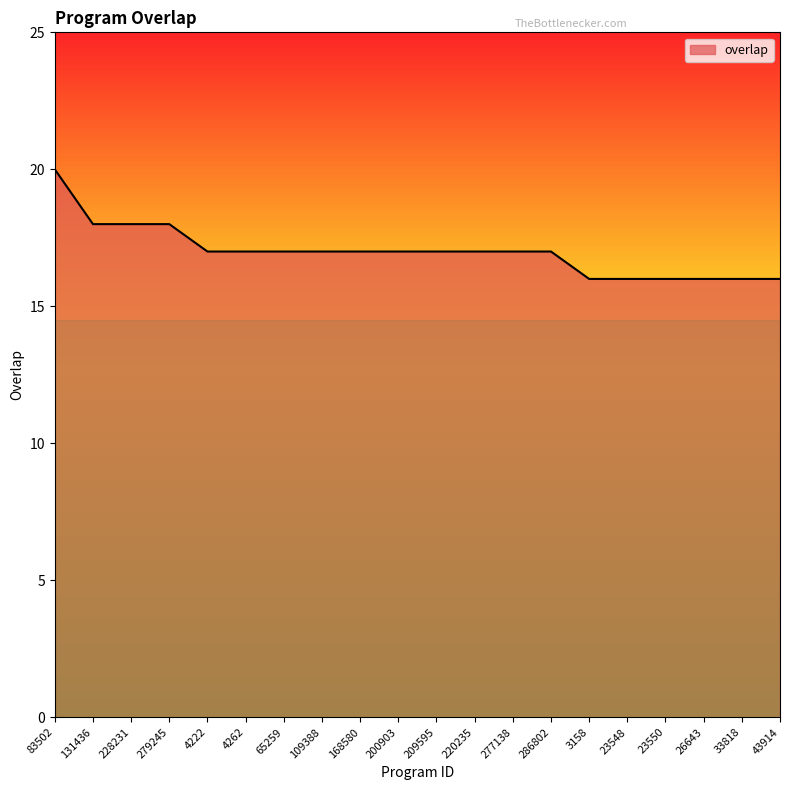

What is the difference between the second highest and second lowest values?

2